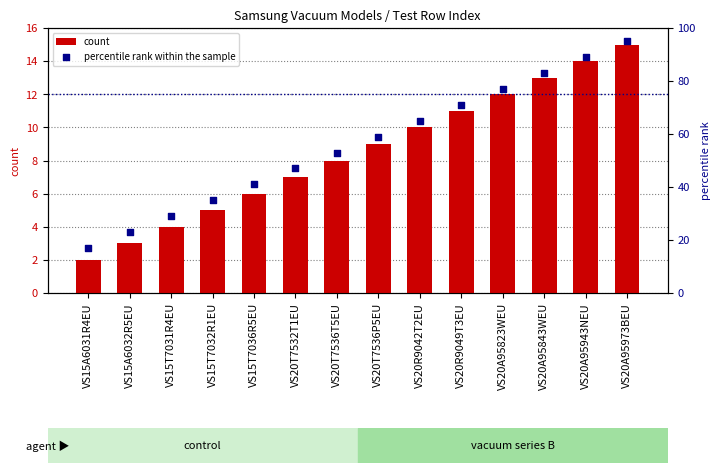

What is the total value across all series at VS20A95973BEU?

110